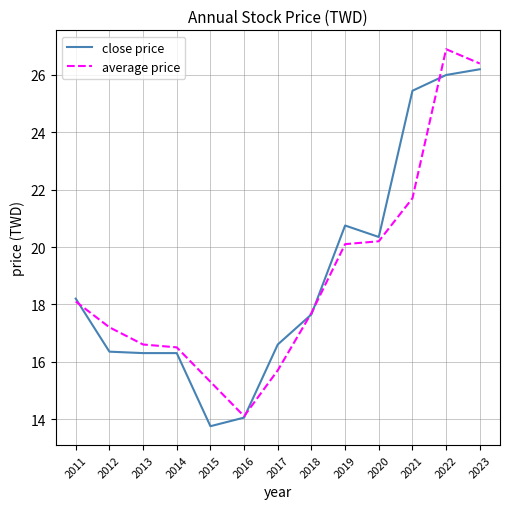

The close price series shows 20.8 at 2019. True or false?

True